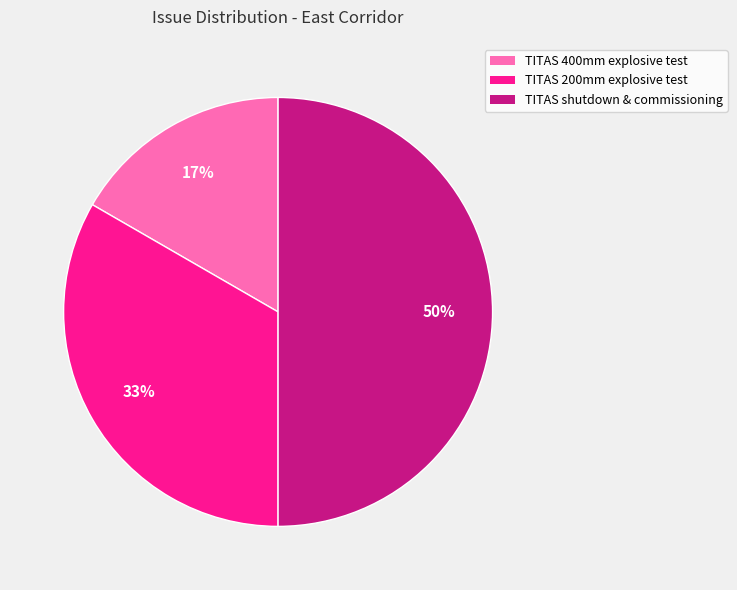

The TITAS 400mm explosive test slice represents 3% of the pie. True or false?

False